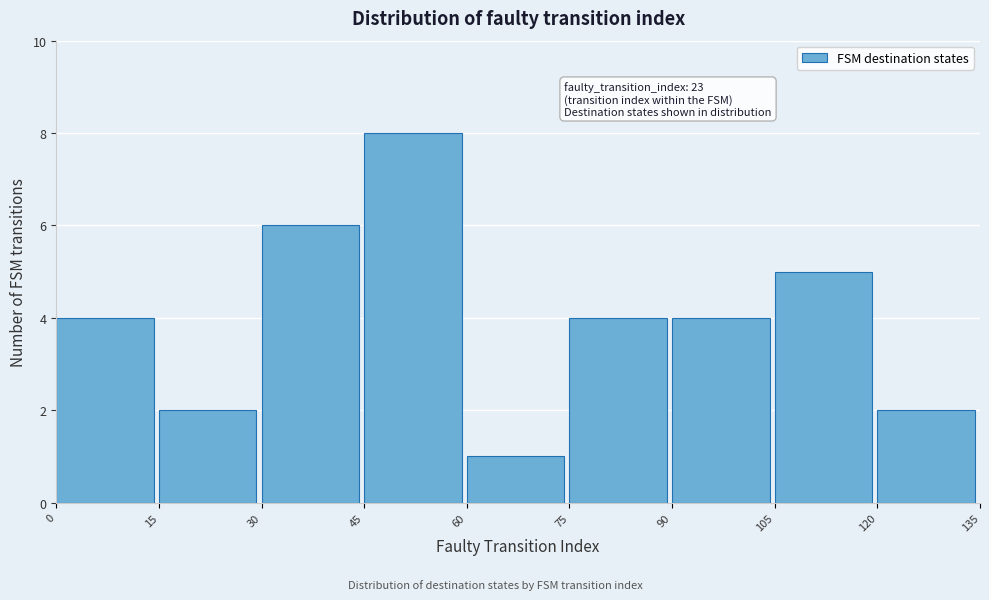

Over which range of the x-axis is the bar tallest?

45 to 60